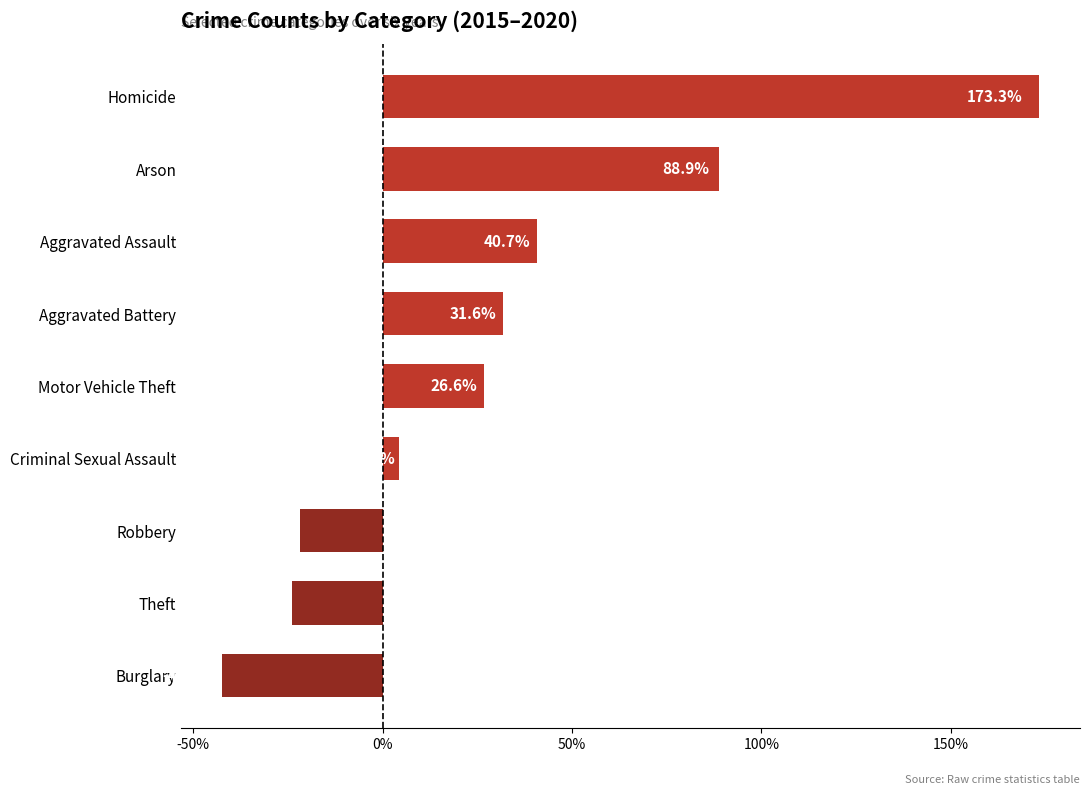

Reading bottom to top, extract all data points from this chart.

Burglary=-42.4	Theft=-24.0	Robbery=-22.0	Criminal Sexual Assault=4.3	Motor Vehicle Theft=26.6	Aggravated Battery=31.6	Aggravated Assault=40.7	Arson=88.9	Homicide=173.3